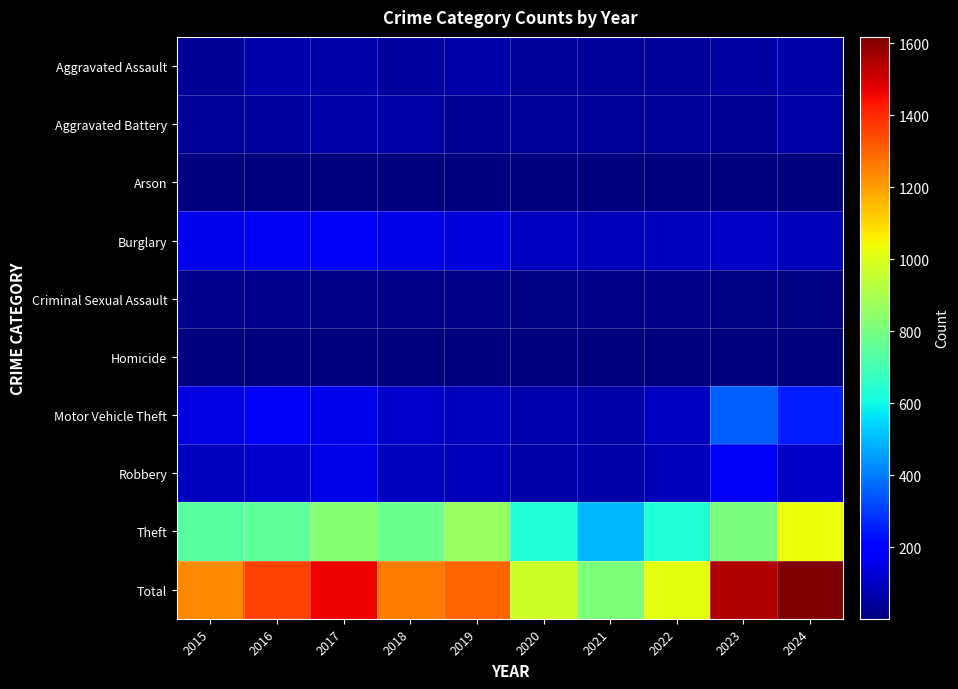

Reading left to right, extract all data points from this chart.

Aggravated Assault: 2015=34	2016=66	2017=60	2018=49	2019=60	2020=44	2021=43	2022=40	2023=54	2024=62
Aggravated Battery: 2015=41	2016=50	2017=58	2018=64	2019=34	2020=42	2021=45	2022=41	2023=36	2024=63
Arson: 2015=4	2016=7	2017=6	2018=5	2019=5	2020=4	2021=4	2022=3	2023=2	2024=7
Burglary: 2015=154	2016=169	2017=176	2018=150	2019=134	2020=99	2021=88	2022=95	2023=103	2024=86
Criminal Sexual Assault: 2015=24	2016=20	2017=19	2018=16	2019=19	2020=10	2021=19	2022=14	2023=10	2024=11
Homicide: 2015=4	2016=4	2017=4	2018=3	2019=4	2020=4	2021=2	2022=6	2023=1	2024=2
Motor Vehicle Theft: 2015=143	2016=177	2017=159	2018=113	2019=92	2020=75	2021=60	2022=102	2023=355	2024=253
Robbery: 2015=95	2016=111	2017=152	2018=92	2019=86	2020=61	2021=60	2022=84	2023=173	2024=108
Theft: 2015=740	2016=752	2017=832	2018=772	2019=862	2020=631	2021=494	2022=627	2023=809	2024=1026
Total: 2015=1239	2016=1356	2017=1466	2018=1264	2019=1296	2020=970	2021=815	2022=1012	2023=1543	2024=1618